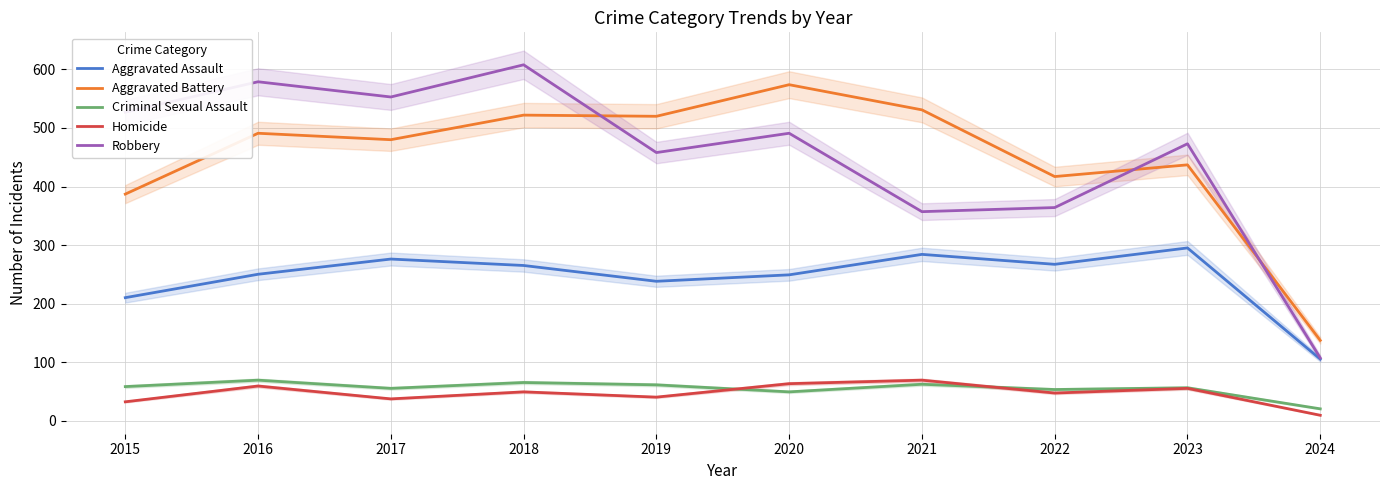

Is it true that Criminal Sexual Assault equals 115 at 2016?

False